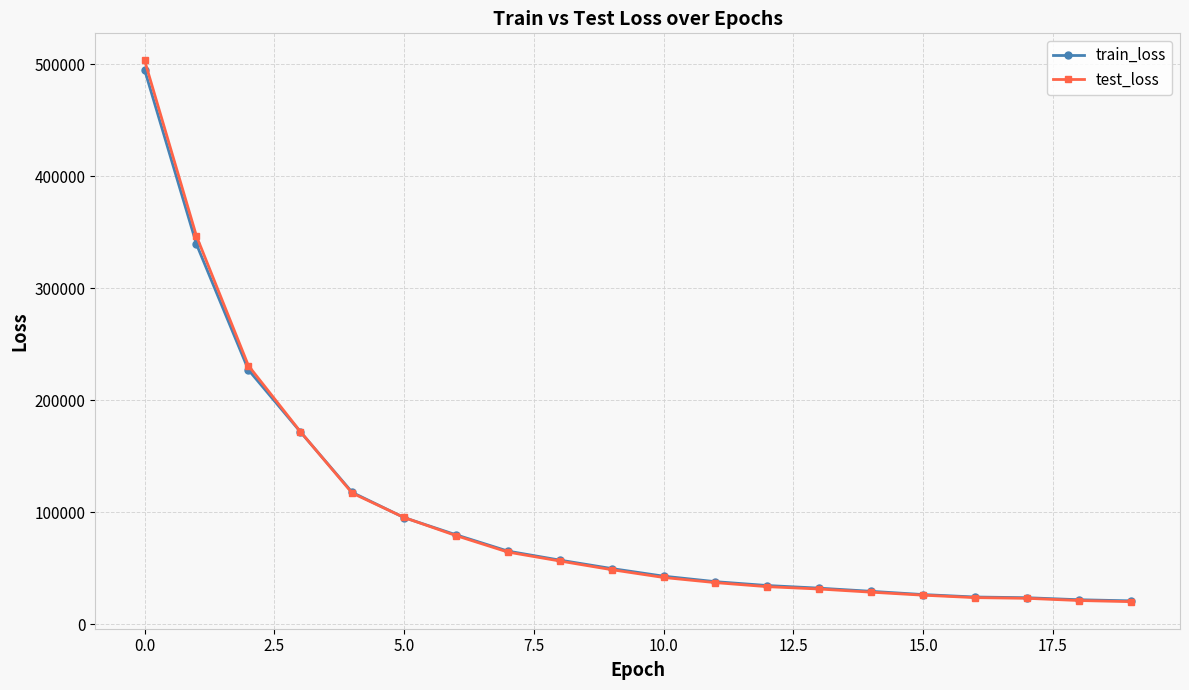

What is the value of the test_loss point at the 3rd from the left?

230927.5